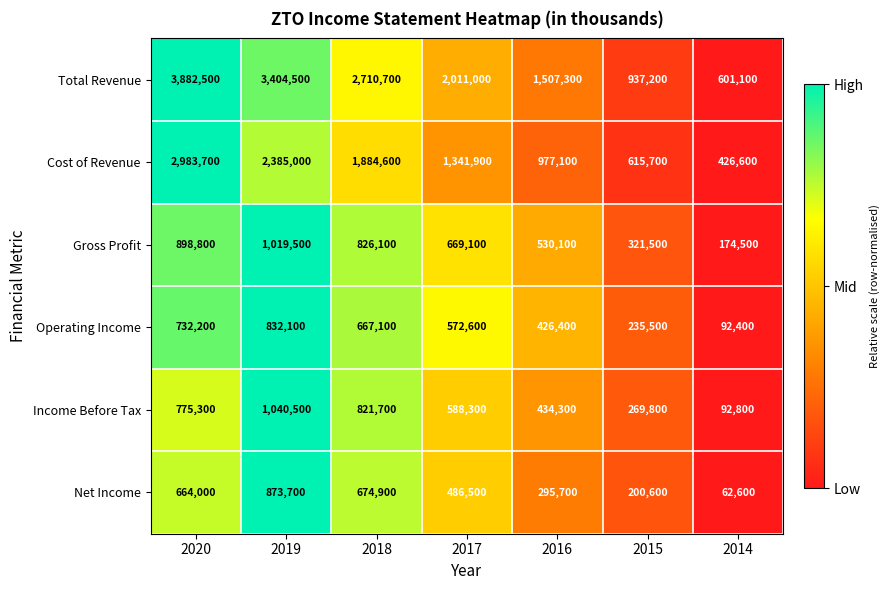

What is the approximate value of Gross Profit at 2020, to the nearest 100?

898800